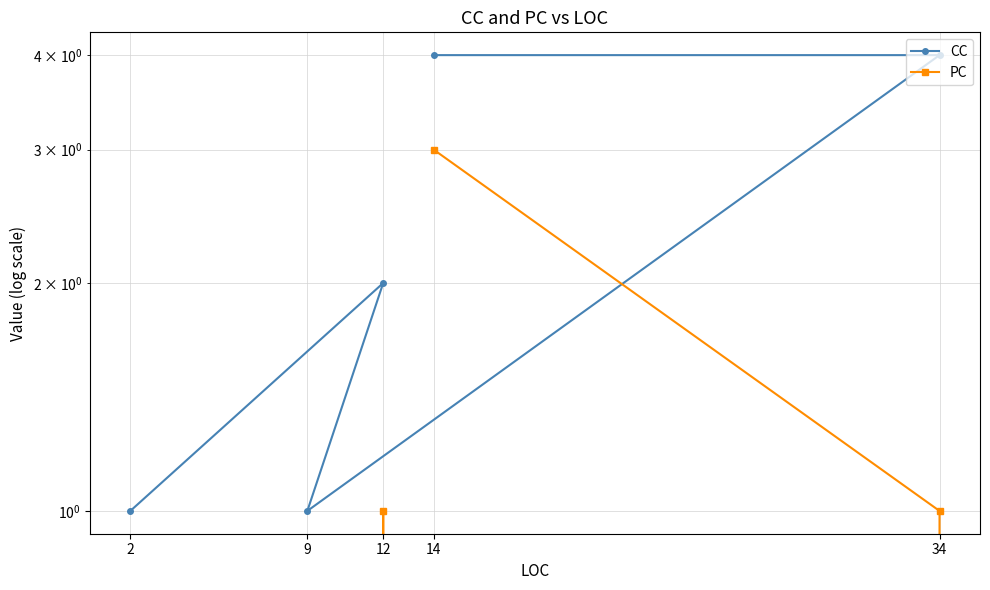

True or false: PC and CC cross at least once.

False